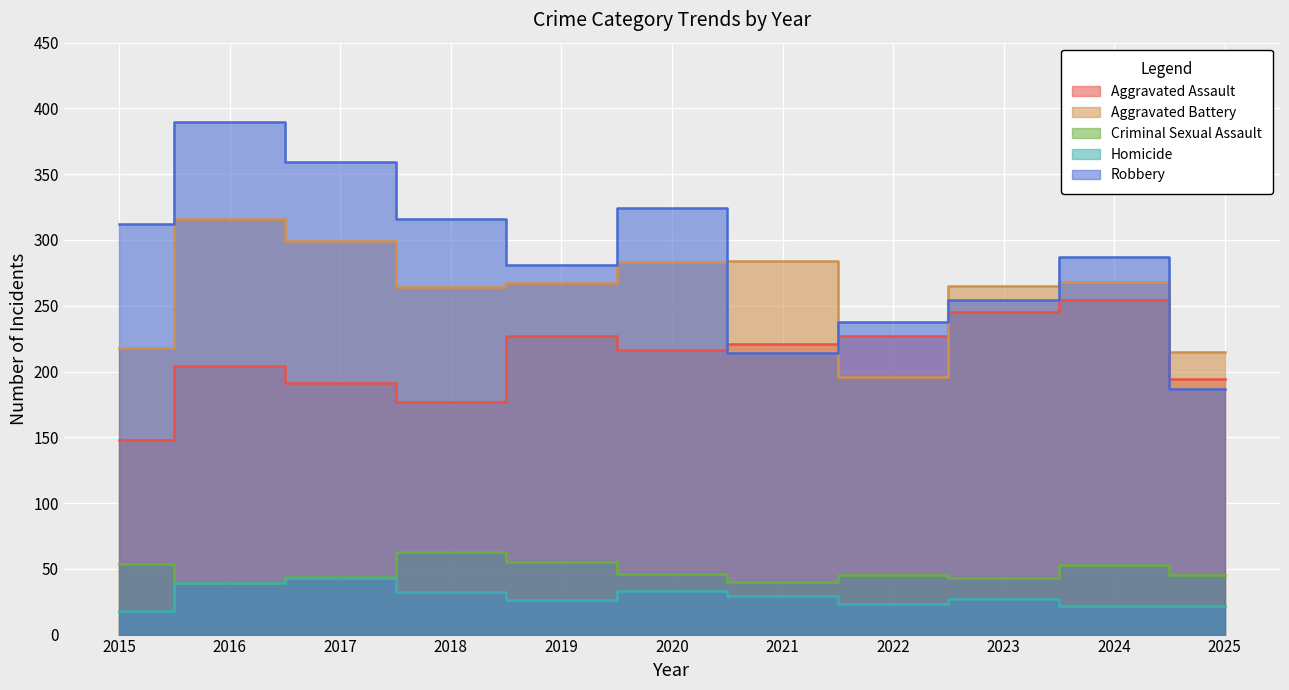

What is the difference between the Aggravated Battery values at 2016 and 2015?

98